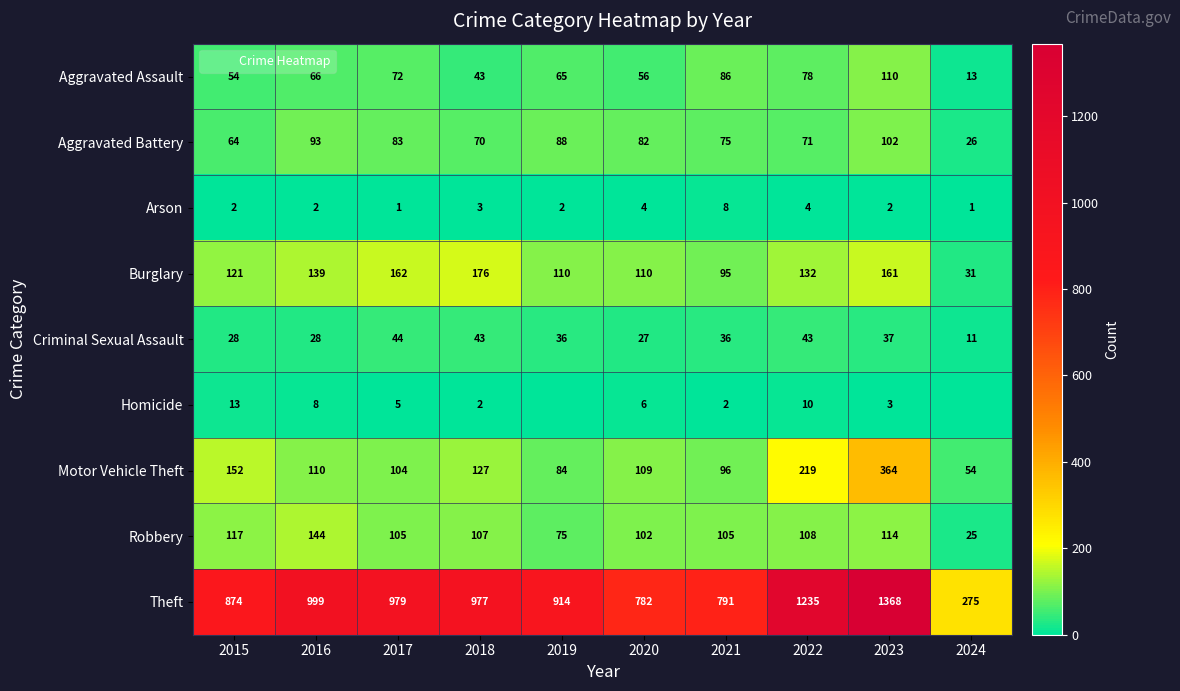

How many values in the Robbery series are below 107?

5